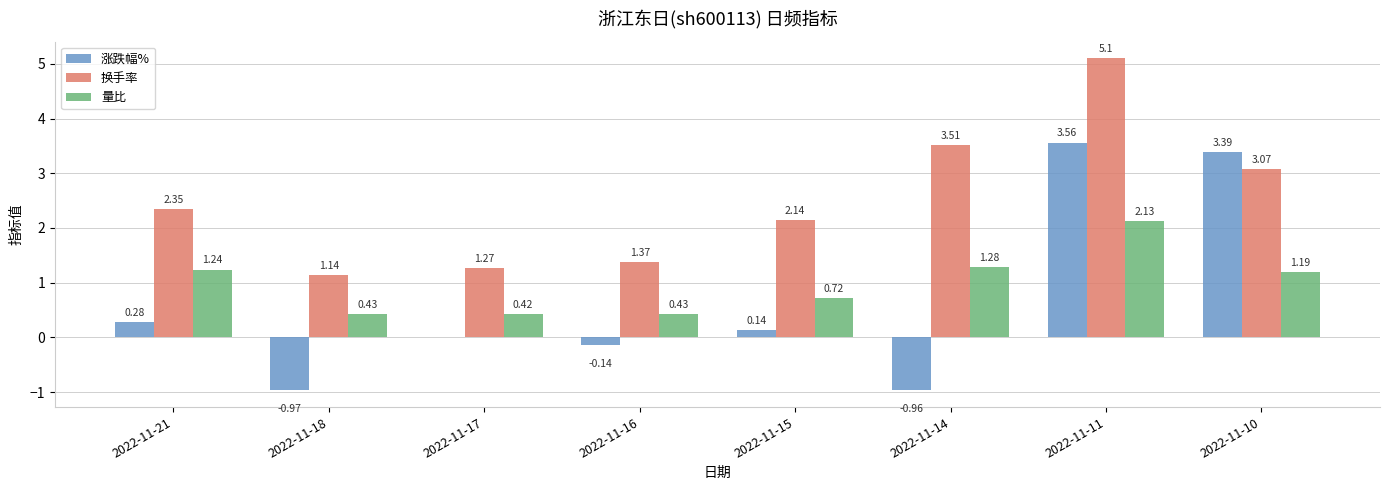

What is the sum of all 量比 values?

7.8